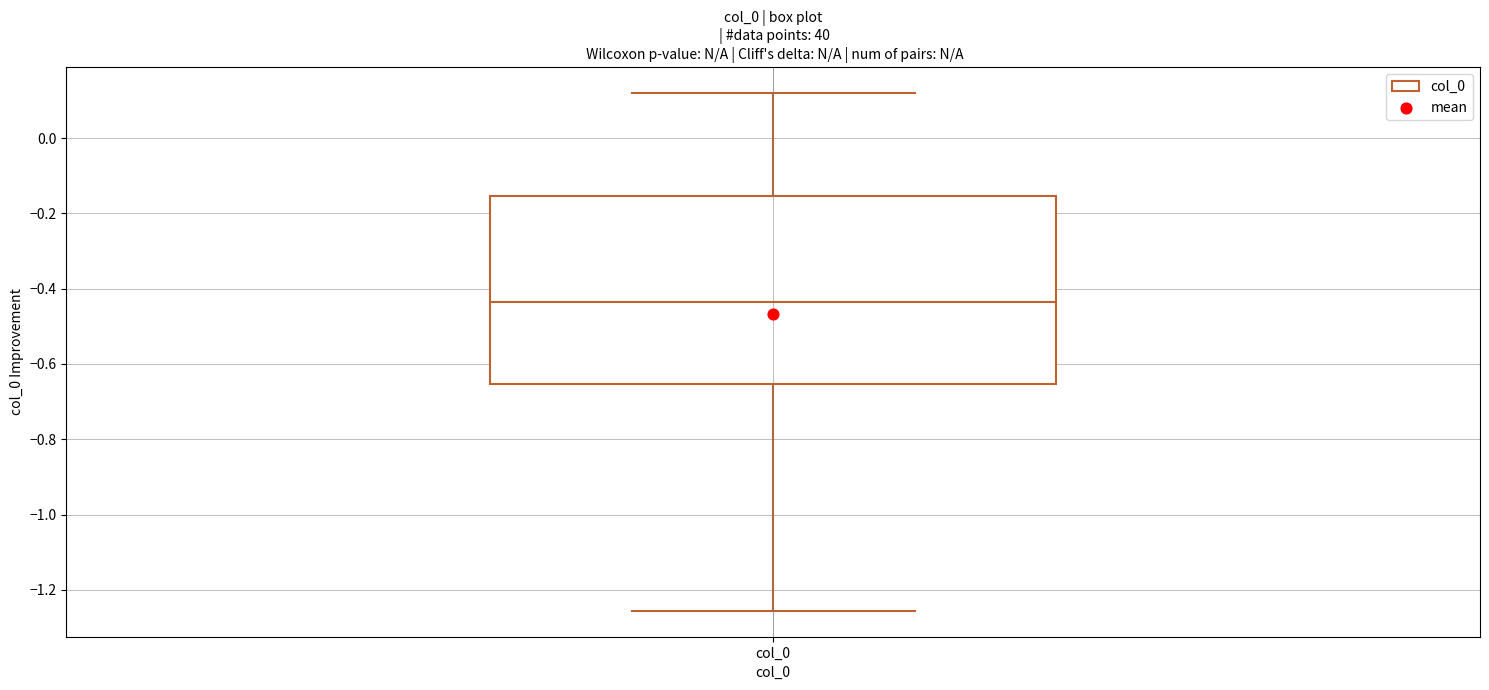

Where does the upper whisker of the box for col_0 end on the y-axis? The values are not printed on the chart, so give them approximately, as read against the axis.

0.12